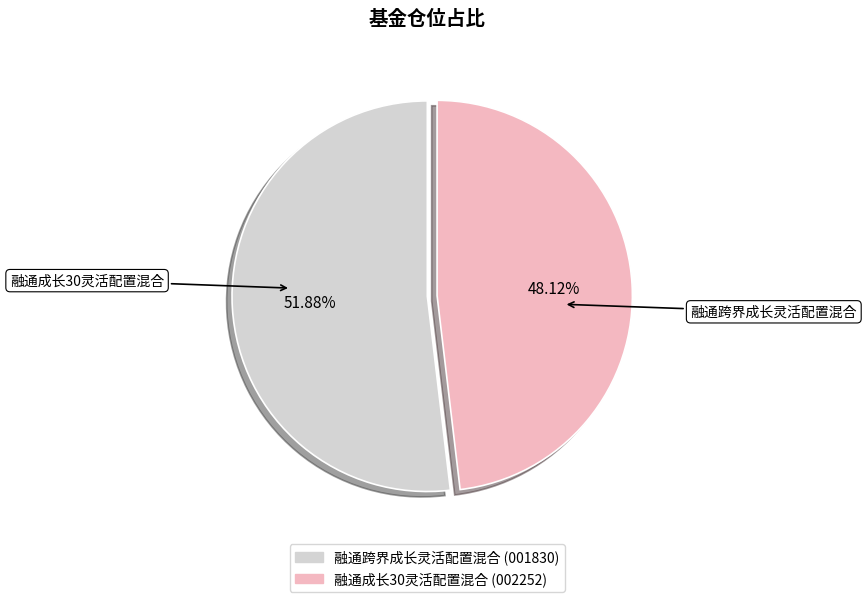

Which has a higher value, 融通成长30灵活配置混合 or 融通跨界成长灵活配置混合?

融通跨界成长灵活配置混合